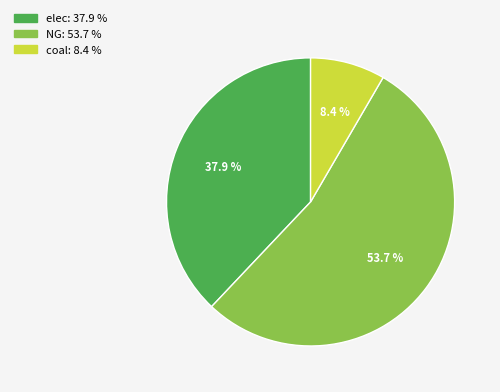

Which category has the smallest portion of the pie?

coal